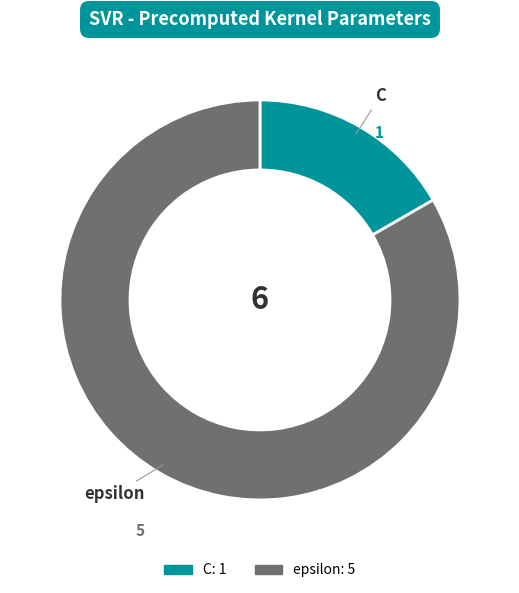

True or false: C accounts for 17% of the total.

True